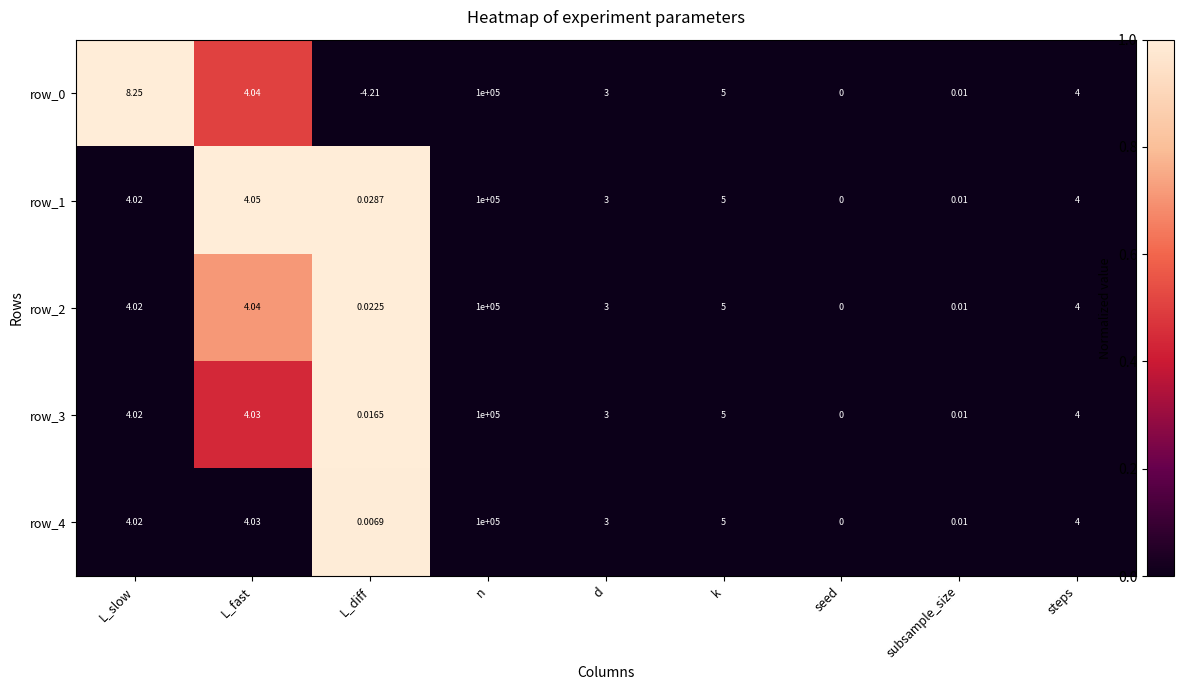

At which category does the chart reach its peak across all series?

n